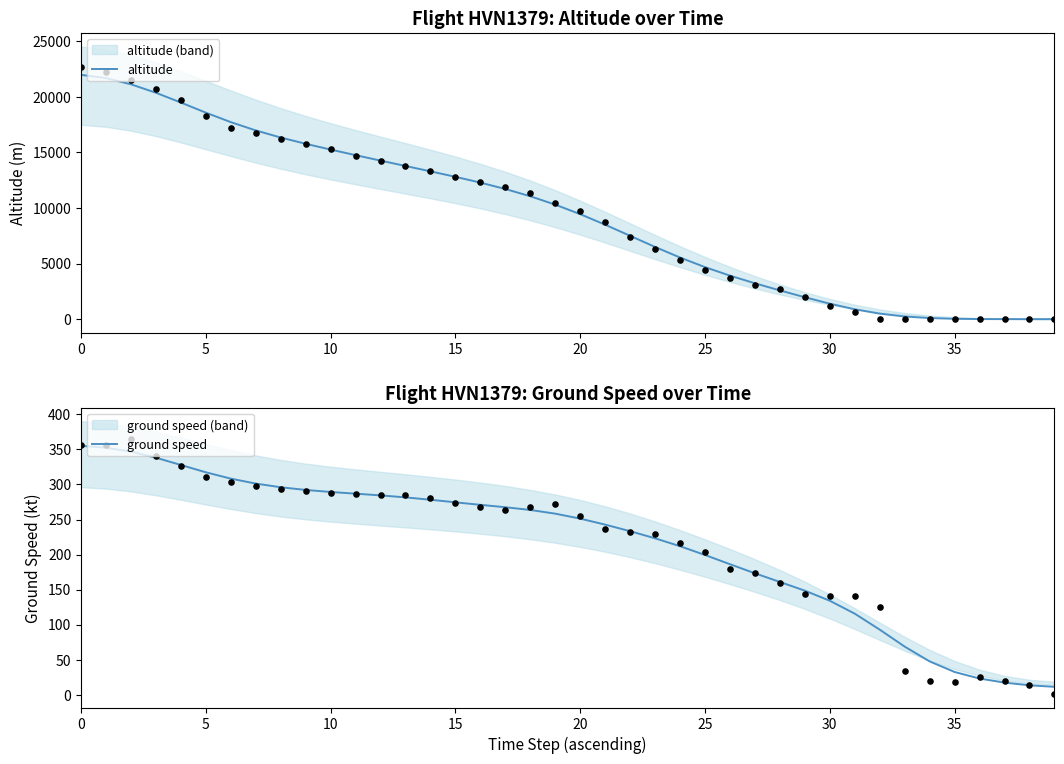

Which series has the widest spread of Y values?

altitude